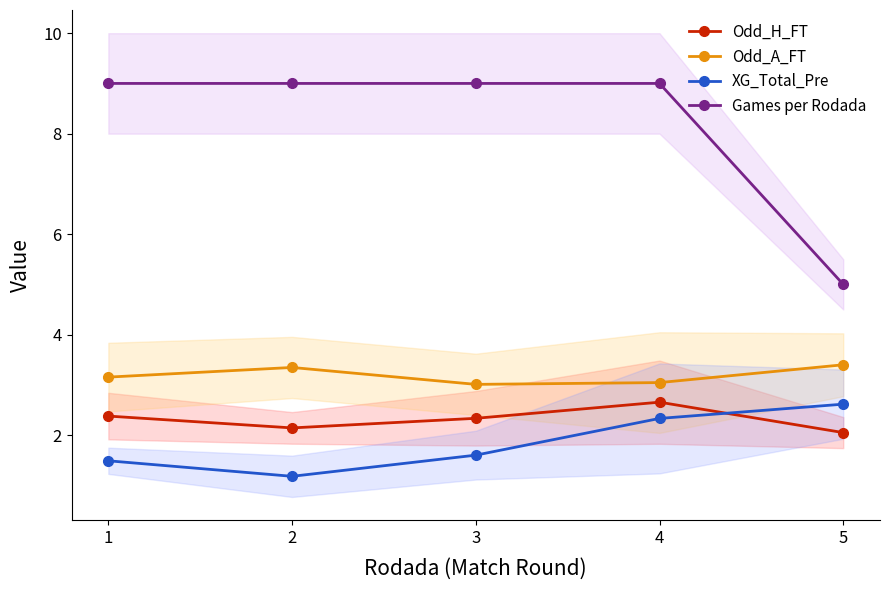

What is the difference between the Odd_H_FT values at 4 and 2?

0.5